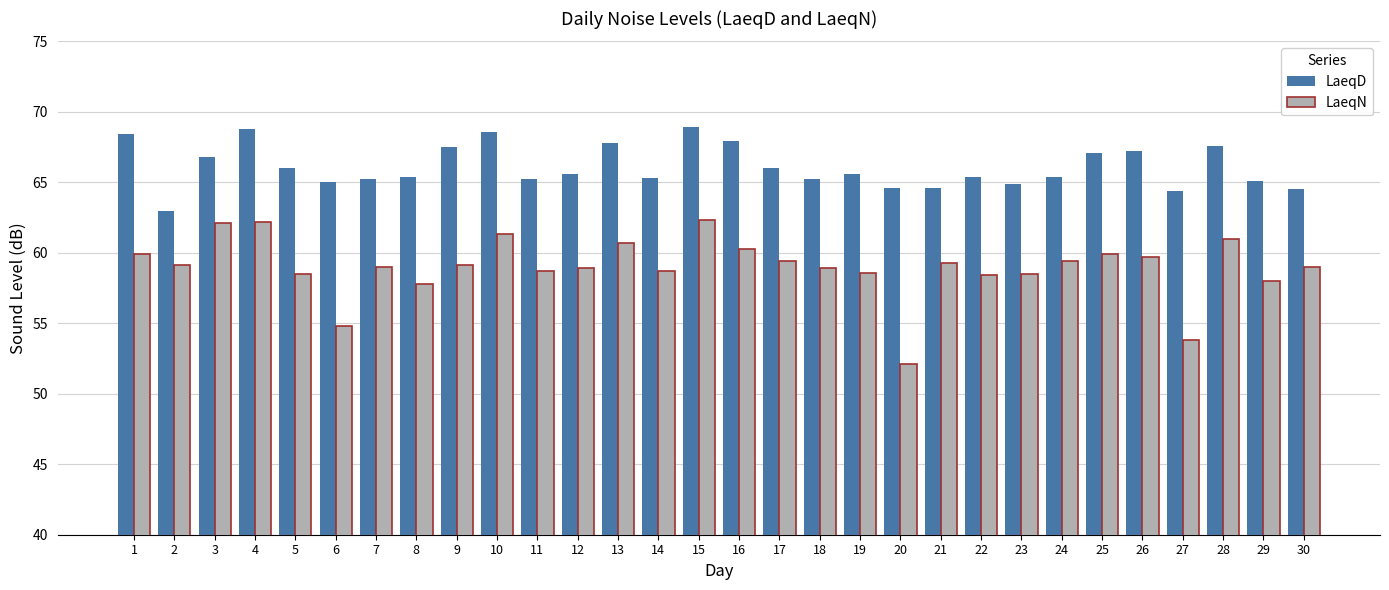

How many bars are there in each group?

2